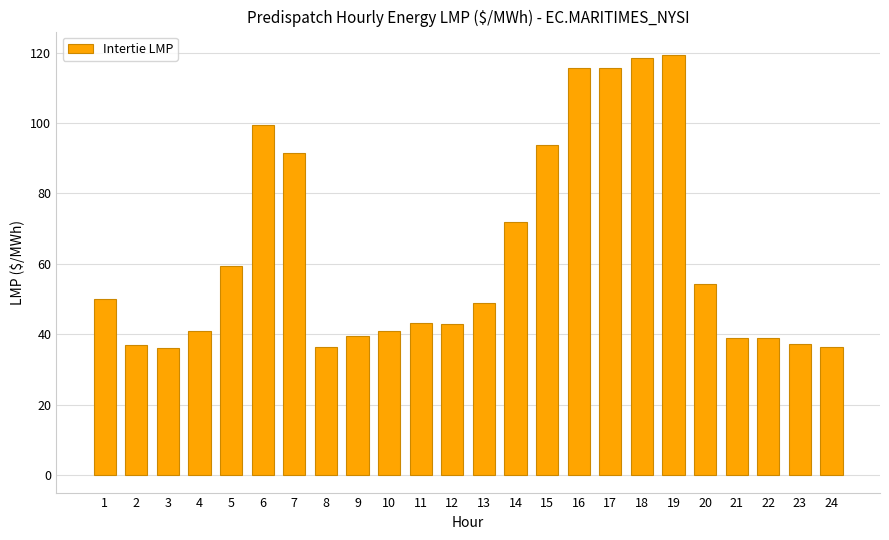

What is the value of the 18th bar from the left?

118.5